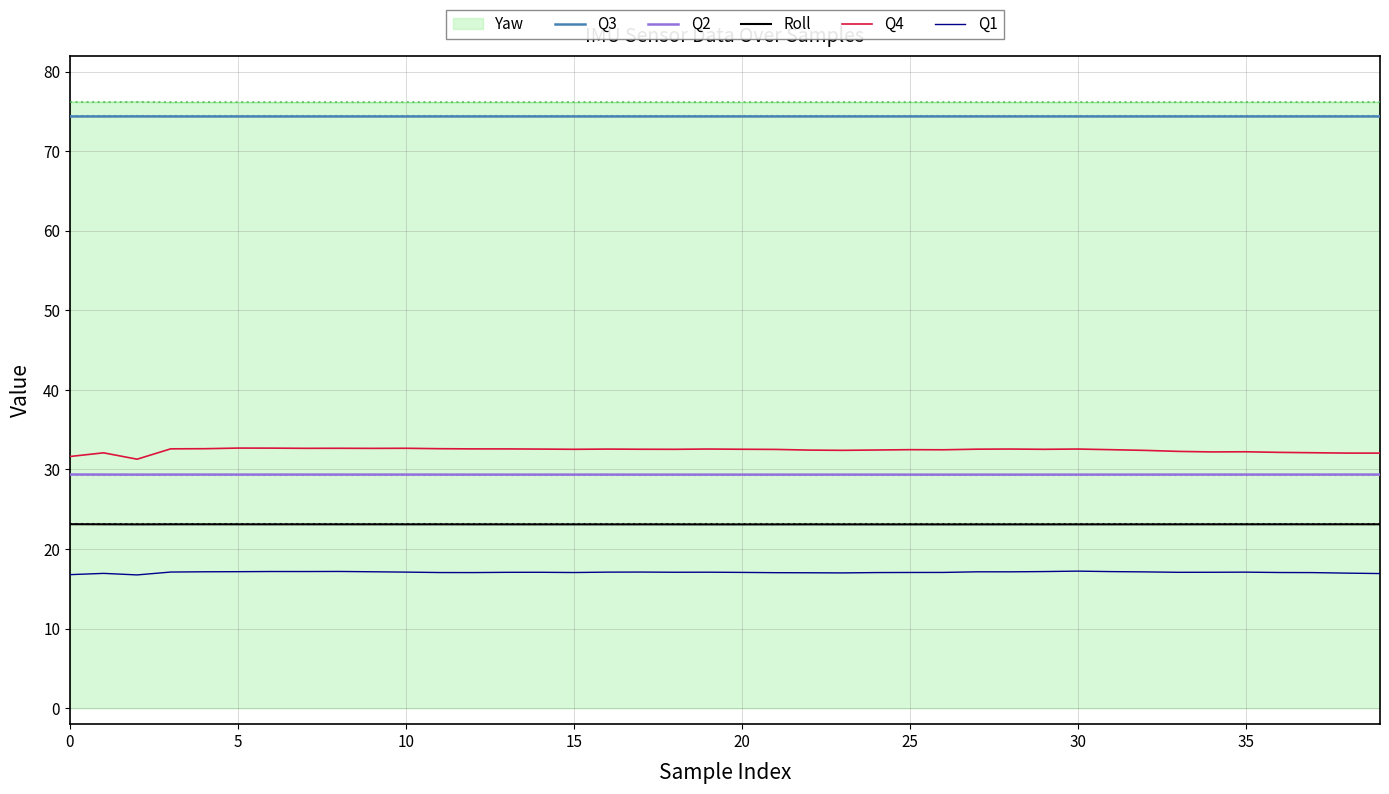

Which series has the widest spread of values?

Q4